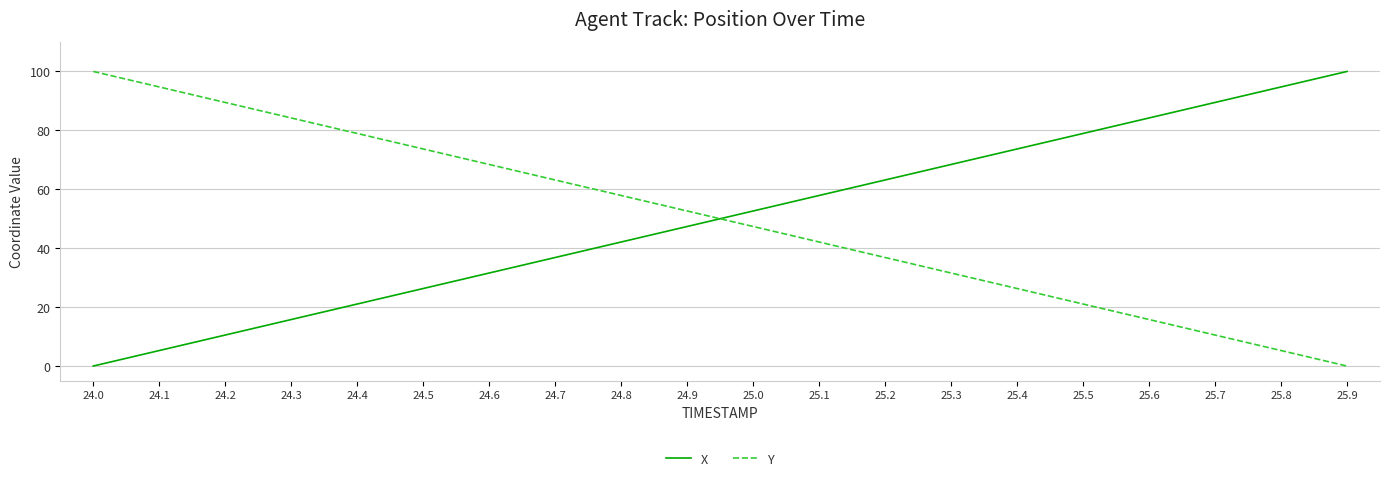

True or false: X has more than 1 points higher than both neighbors.

False